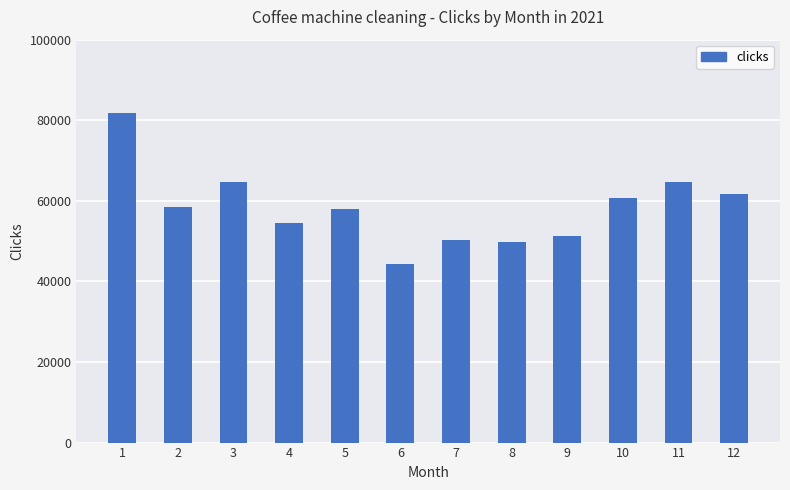

What is the change in value from 4 to 5?

+3611